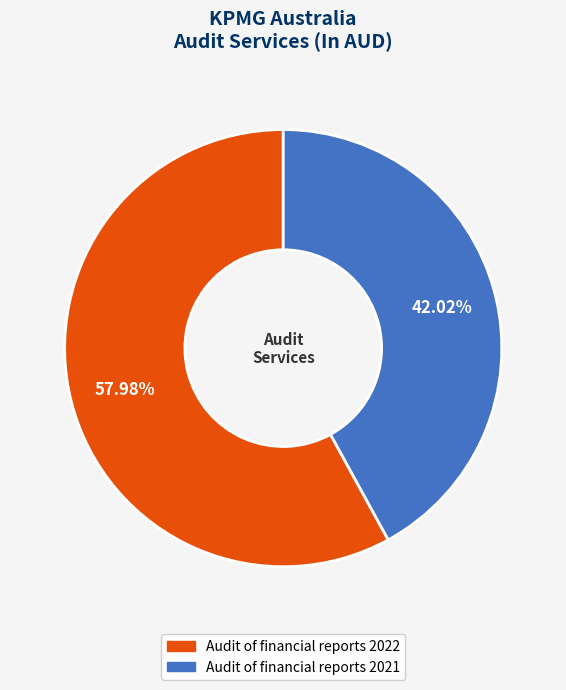

How many slices are in this pie chart?

2